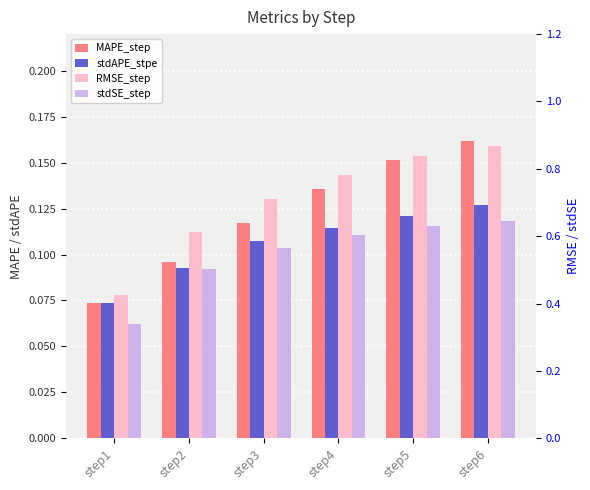

How many data points does each series have?

6